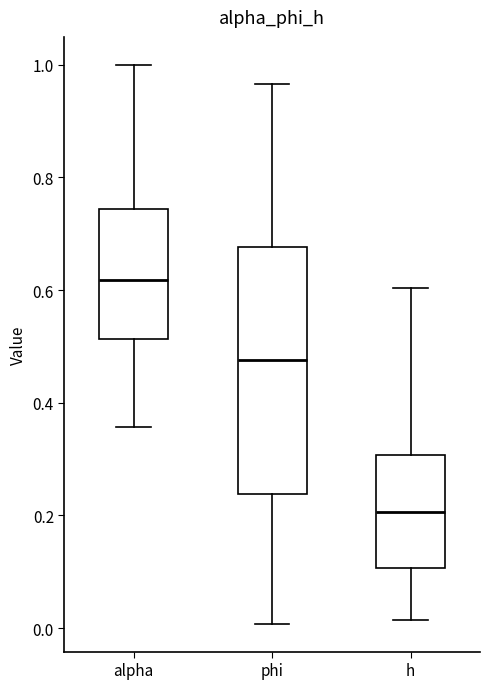

Comparing the boxes themselves (not the whiskers), which one is the tallest?

phi